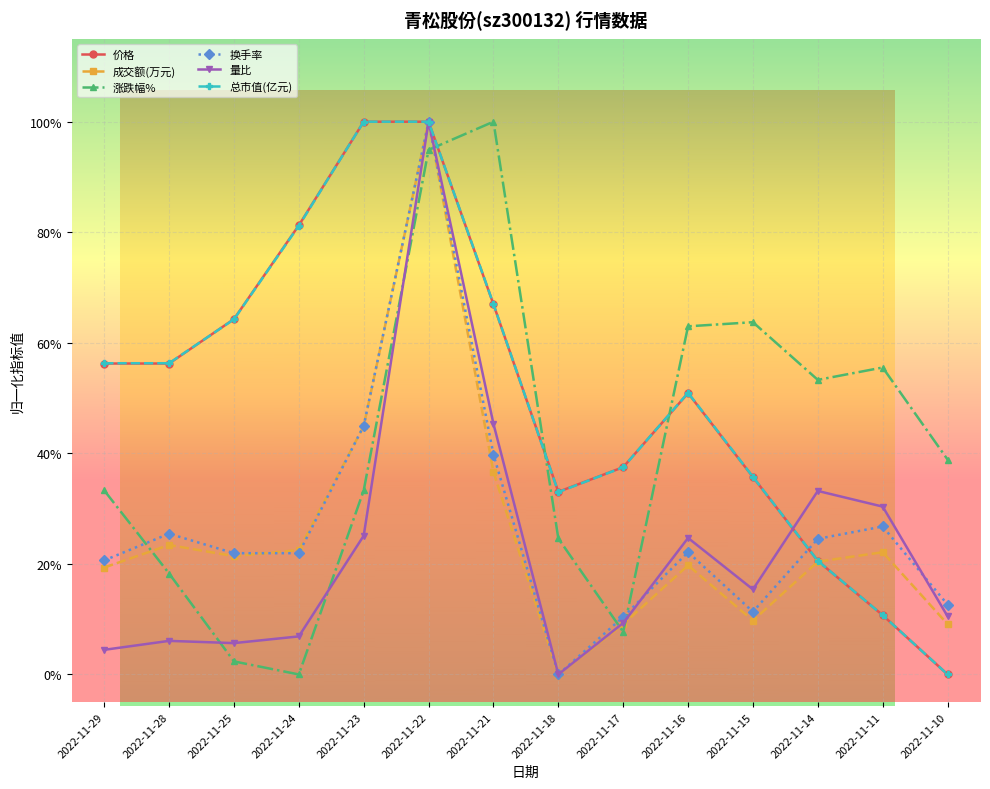

Does the chart display data point markers on the line(s)?

Yes